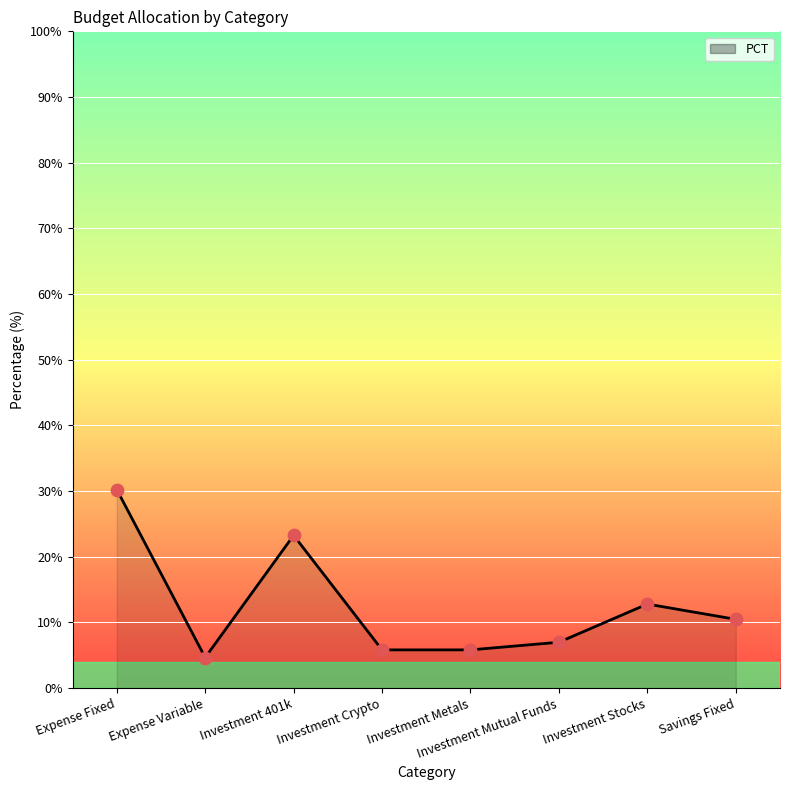

Which has a higher value, Savings Fixed or Investment 401k?

Investment 401k